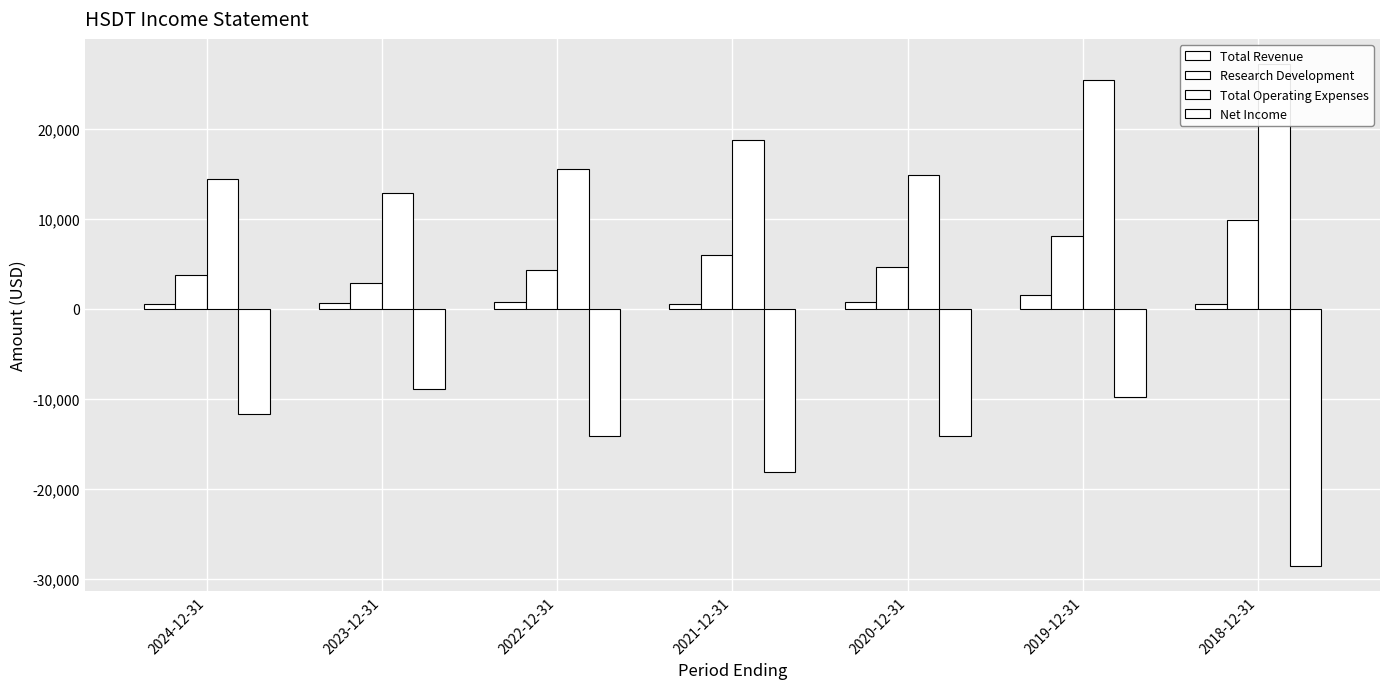

What is the total value across all series at 2018-12-31?

9000